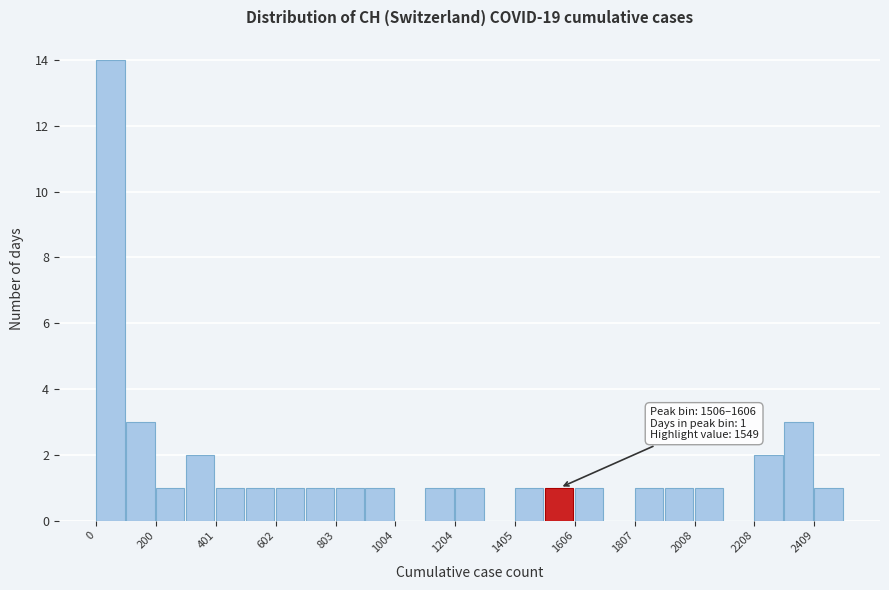

Around what value on the x-axis is the tallest bar? Give the approximate position of its centre, as read against the axis.

50